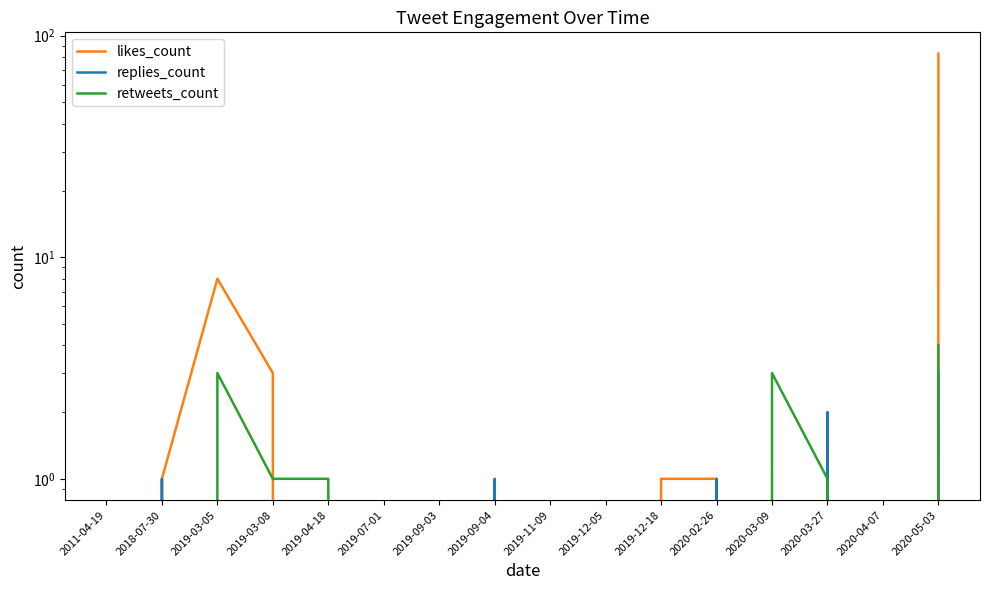

What are all the series names shown in the legend?

likes_count, replies_count, retweets_count